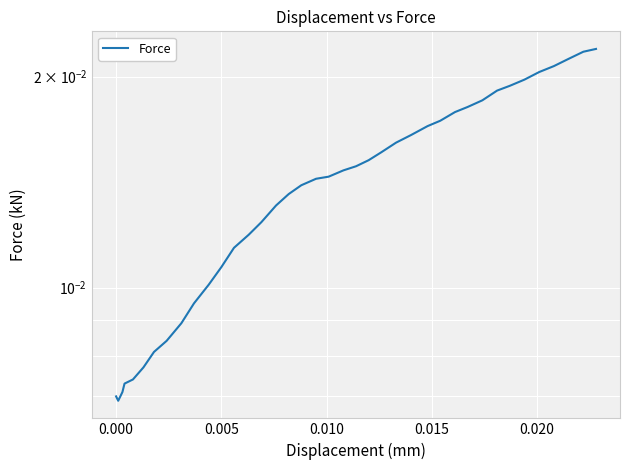

How many values are between 0 and 1?

39